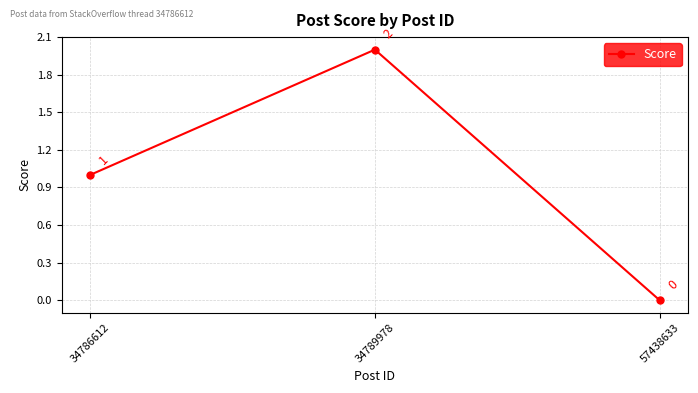

What is the greatest value displayed?

2